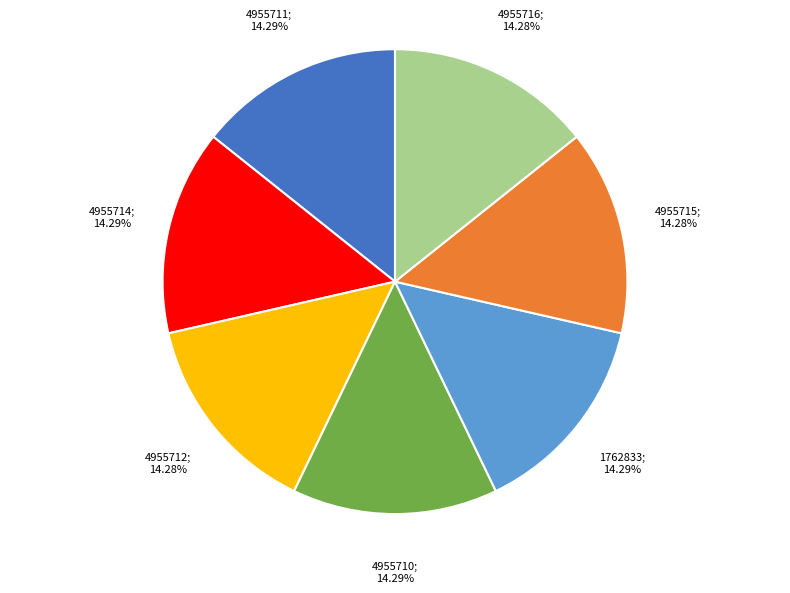

Is there any slice that represents more than half of the pie?

No